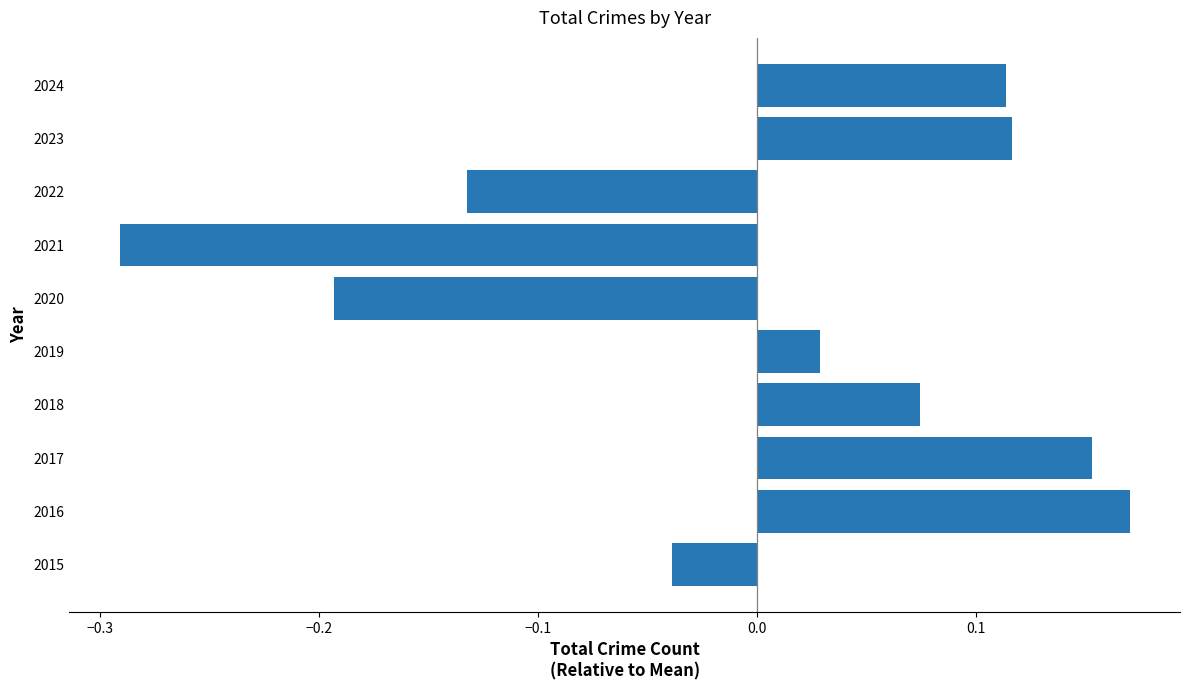

How many bars are there in total?

10